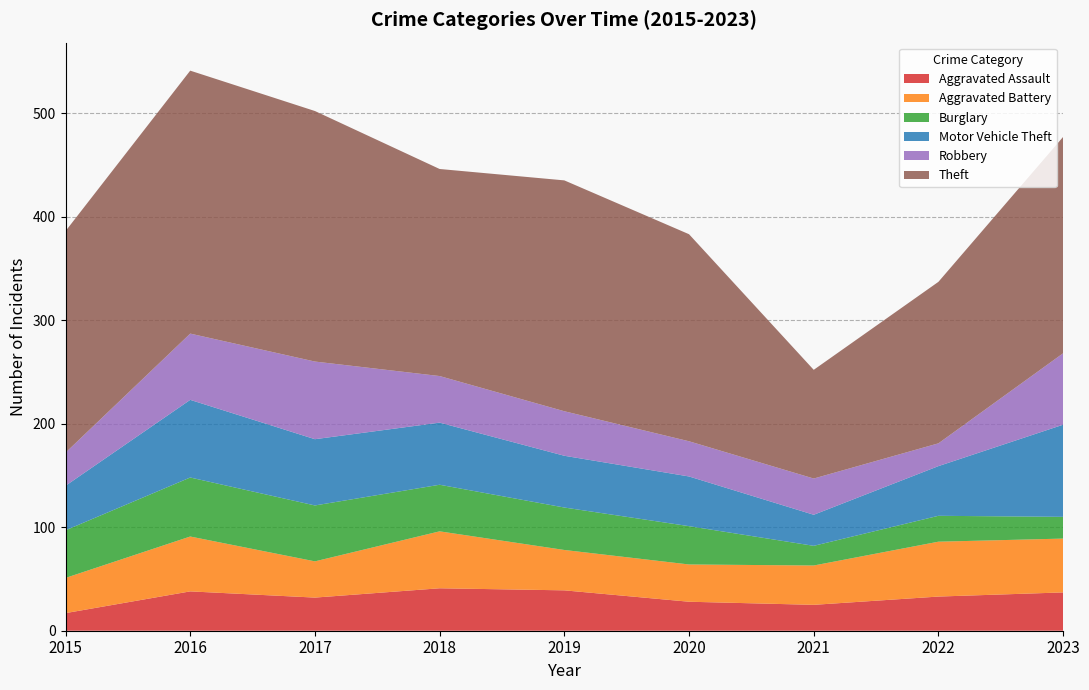

Reading left to right, list all the values displayed in this chart.

Aggravated Assault: 17	38	32	41	39	28	25	33	37
Aggravated Battery: 34	53	35	55	39	36	38	53	52
Burglary: 46	57	54	45	41	37	19	25	21
Motor Vehicle Theft: 43	75	64	60	50	48	30	48	89
Robbery: 32	64	75	45	43	34	35	22	69
Theft: 214	254	242	200	223	200	105	156	209